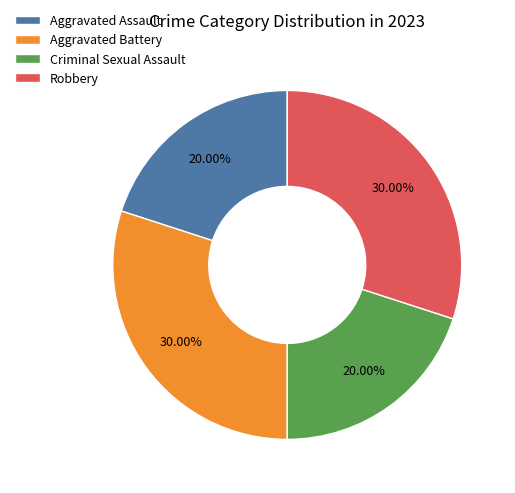

Is the sum of Robbery and Aggravated Battery greater than half?

Yes